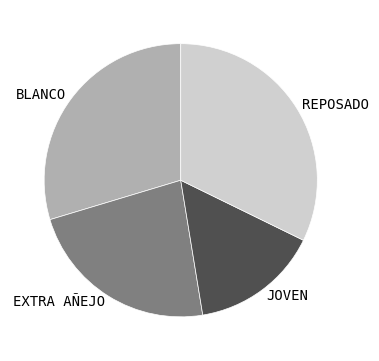

Does EXTRA AÑEJO represent more than half of the total?

No